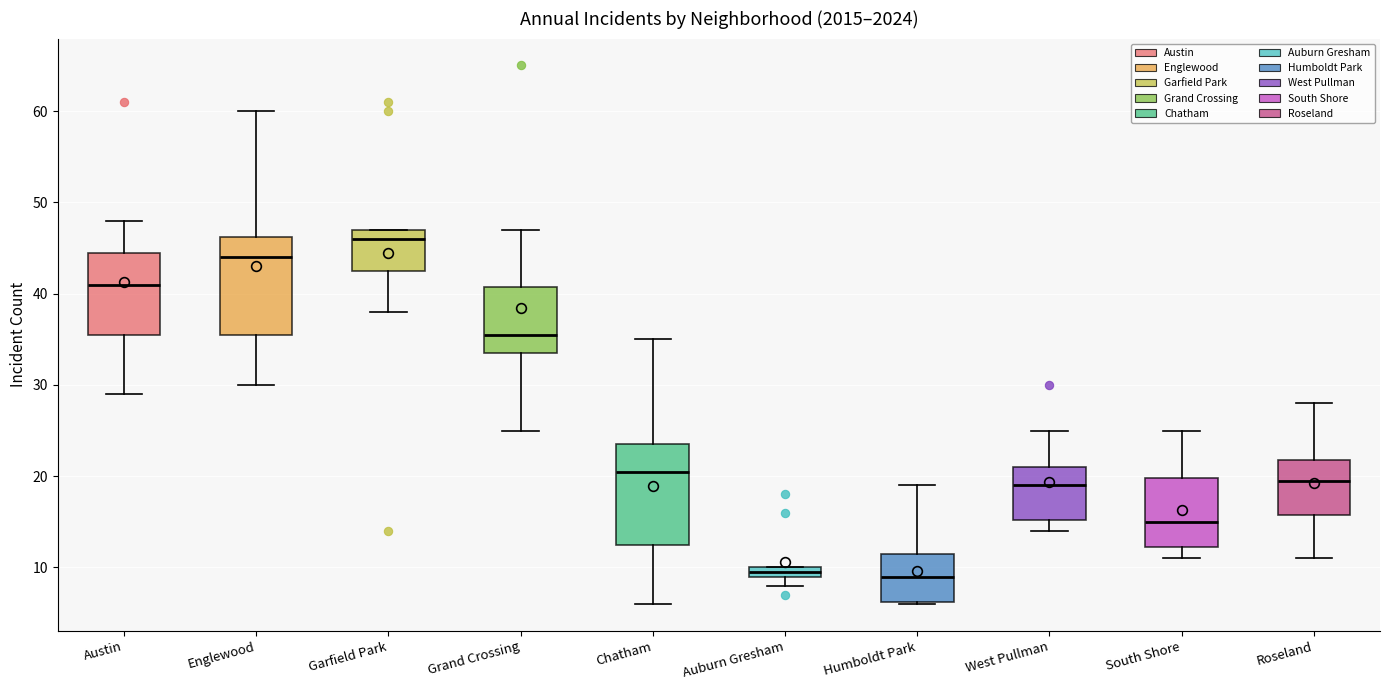

Which box's median line is the highest?

Garfield Park